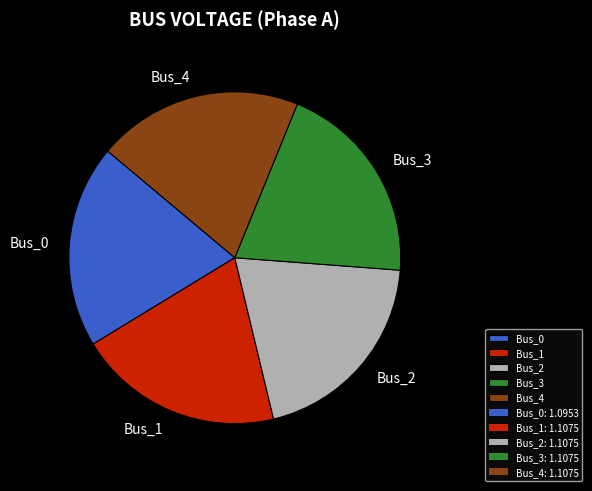

What is the ratio of the value at Bus_4 to the value at Bus_2?

1.0